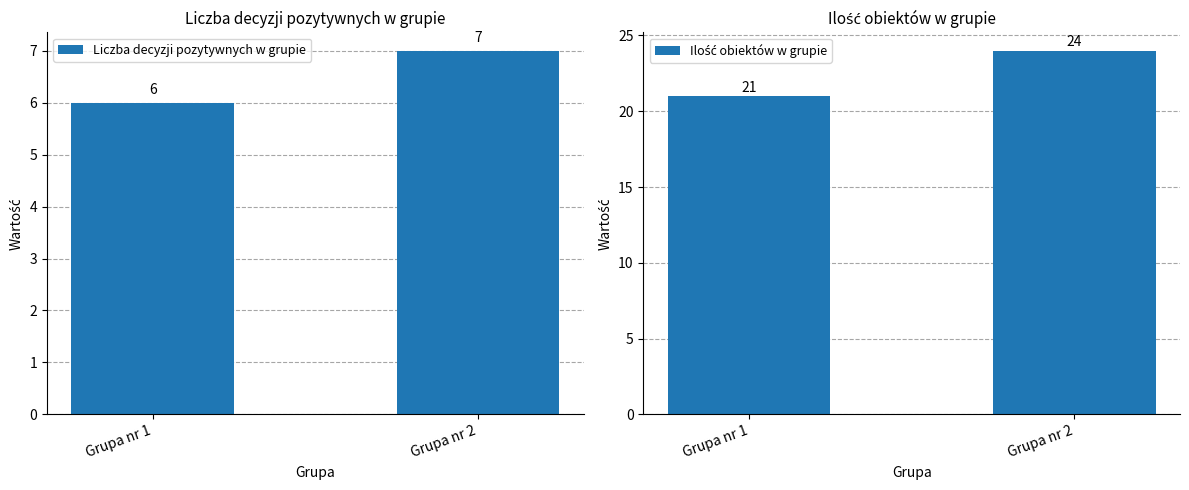

The value of Liczba decyzji pozytywnych w grupie at Grupa nr 1 is 2. True or false?

False